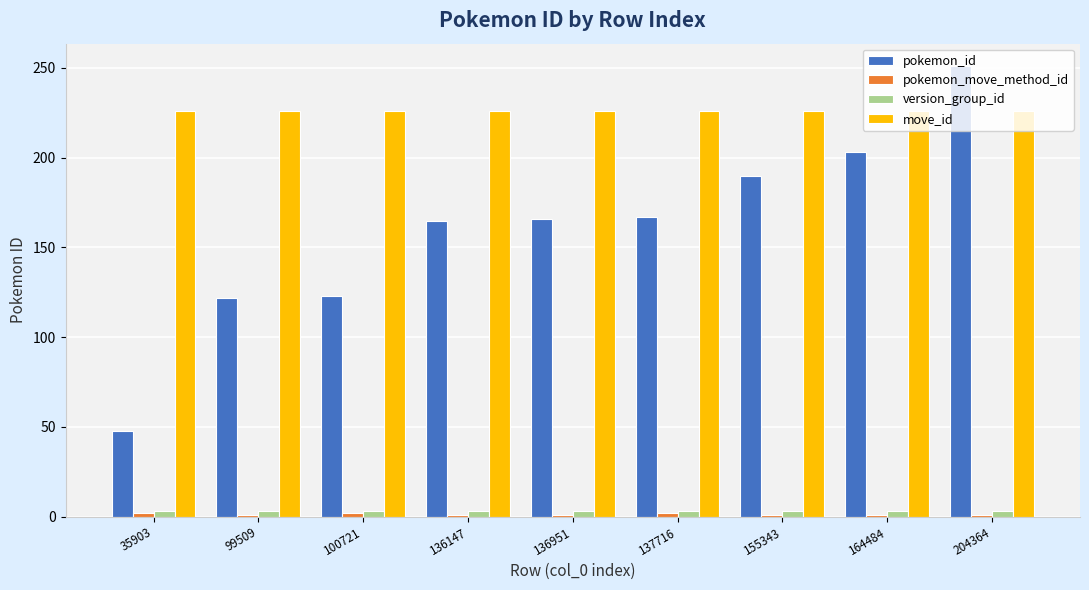

Which category has the highest value across all series?

204364